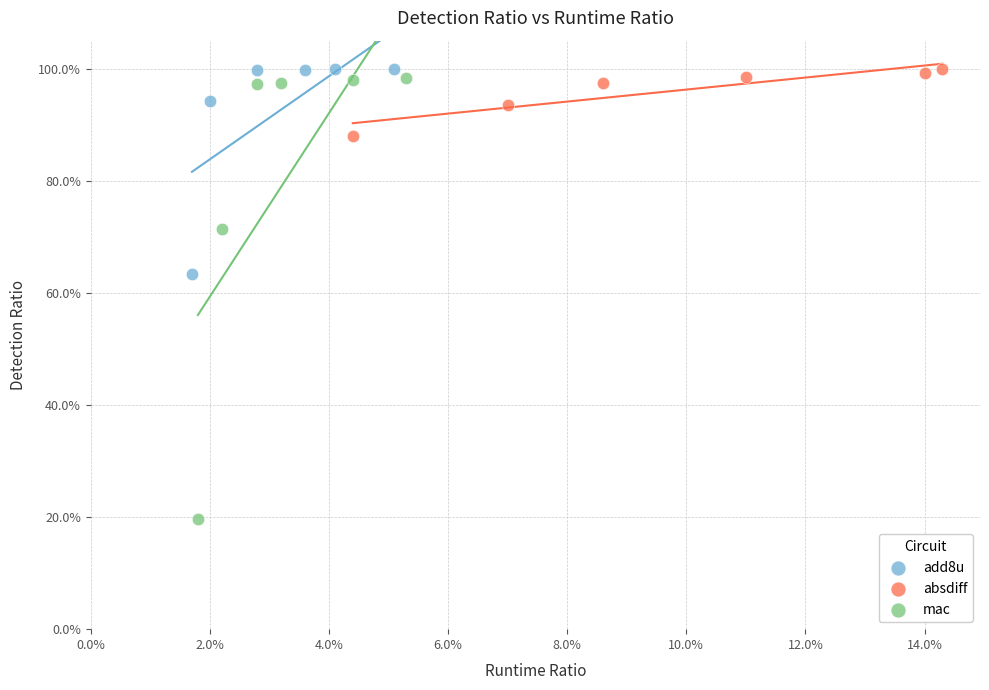

Which series contains the lowest Y value?

mac